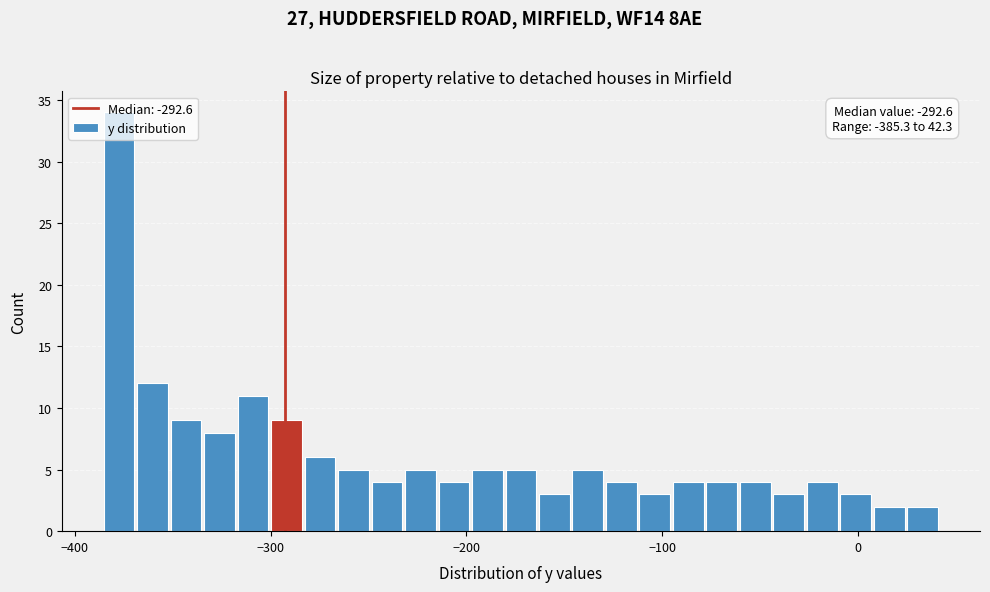

Around what value on the x-axis is the tallest bar? Give the approximate position of its centre, as read against the axis.

-380